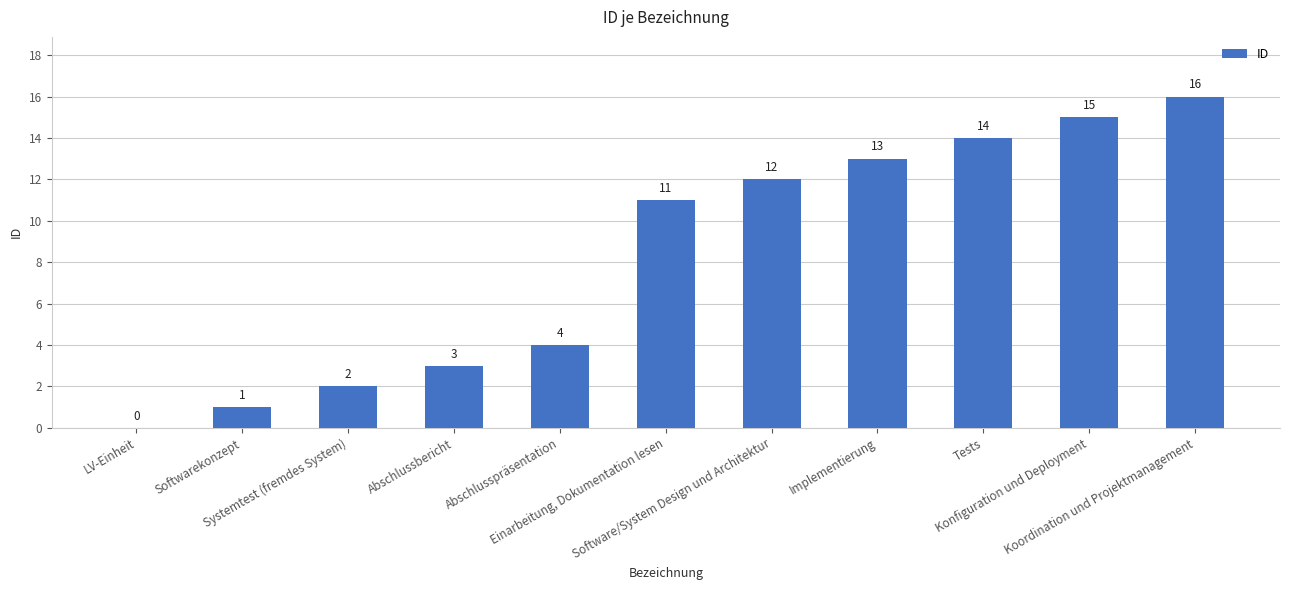

What is the greatest value displayed?

16